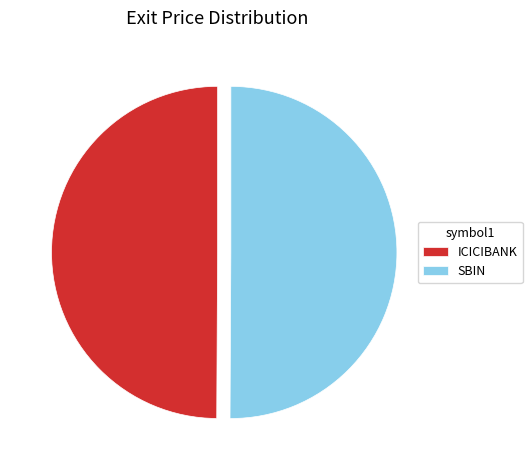

What is the ratio of the value at SBIN to the value at ICICIBANK?

1.0